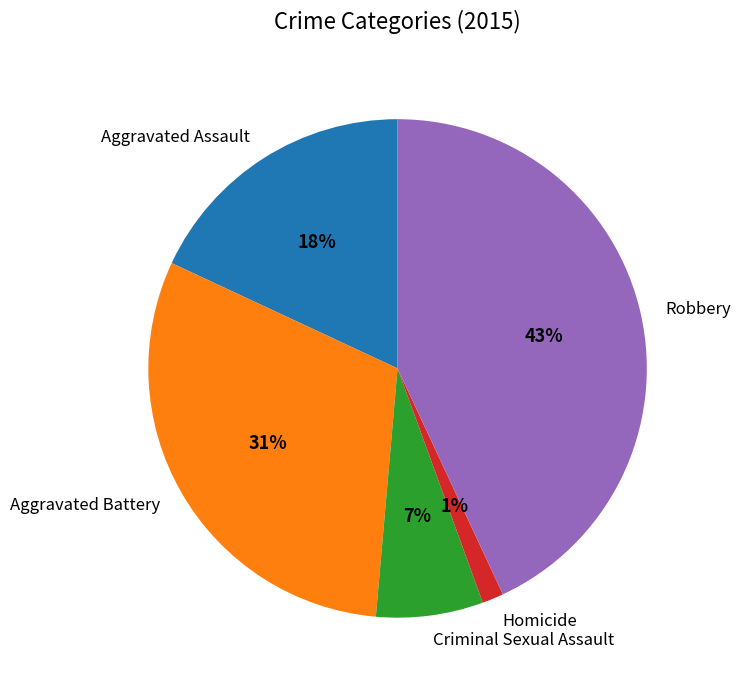

Is there a majority slice in this chart?

No